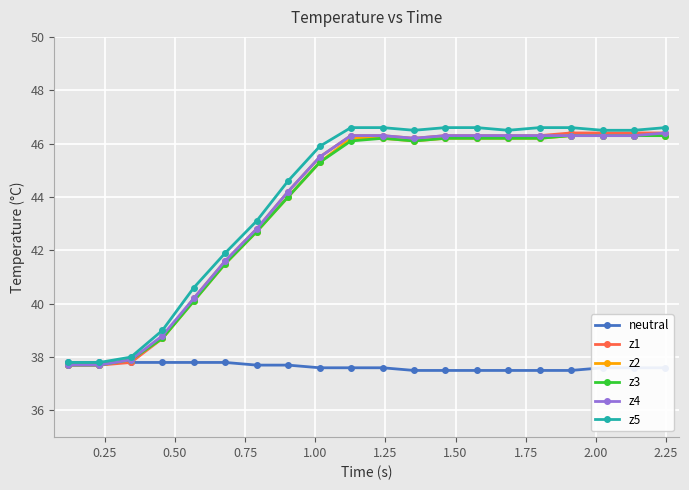

What are all the series names shown in the legend?

neutral, z1, z2, z3, z4, z5